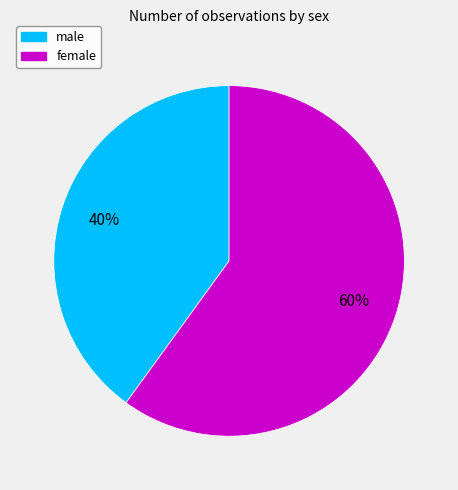

What is the ratio of the value at female to the value at male?

1.5